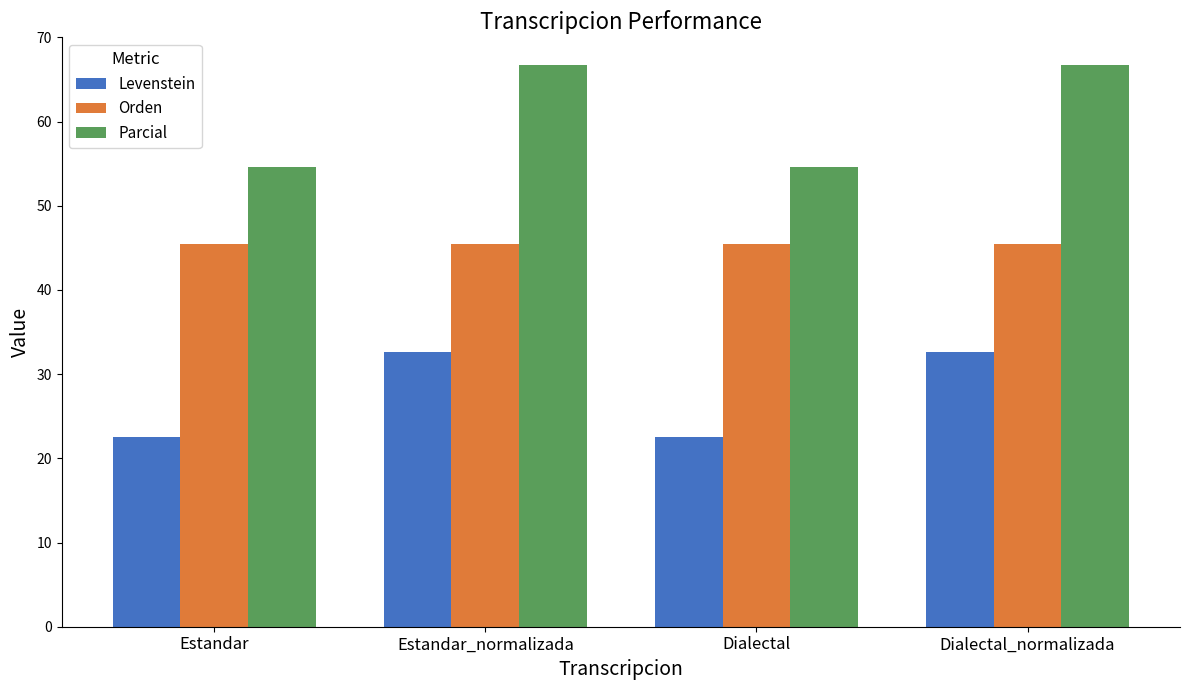

How many distinct data groups are displayed?

3